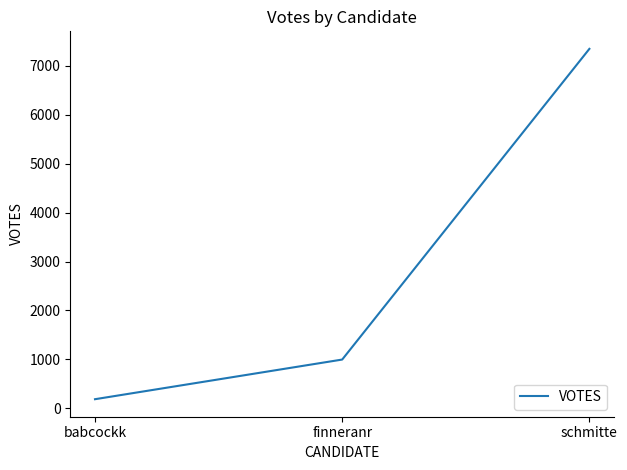

Count the number of categories in the chart.

3